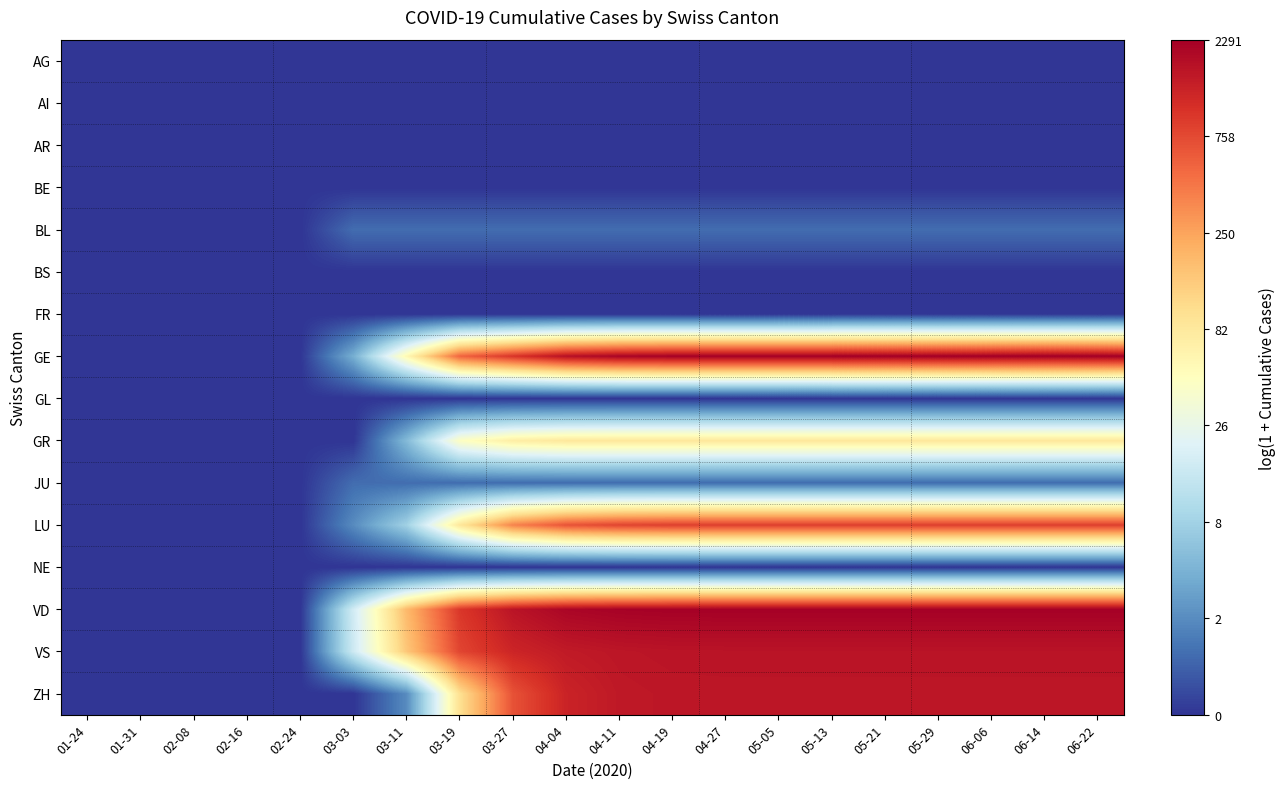

What is the total value across all series at 04-27?

42.8